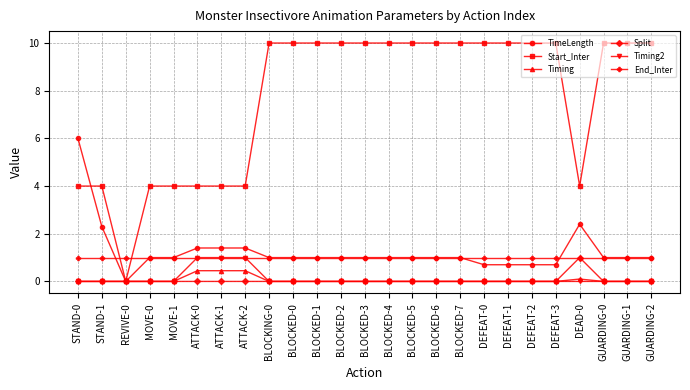

What is the spread (max minus min) of values at MOVE-1?

4.0